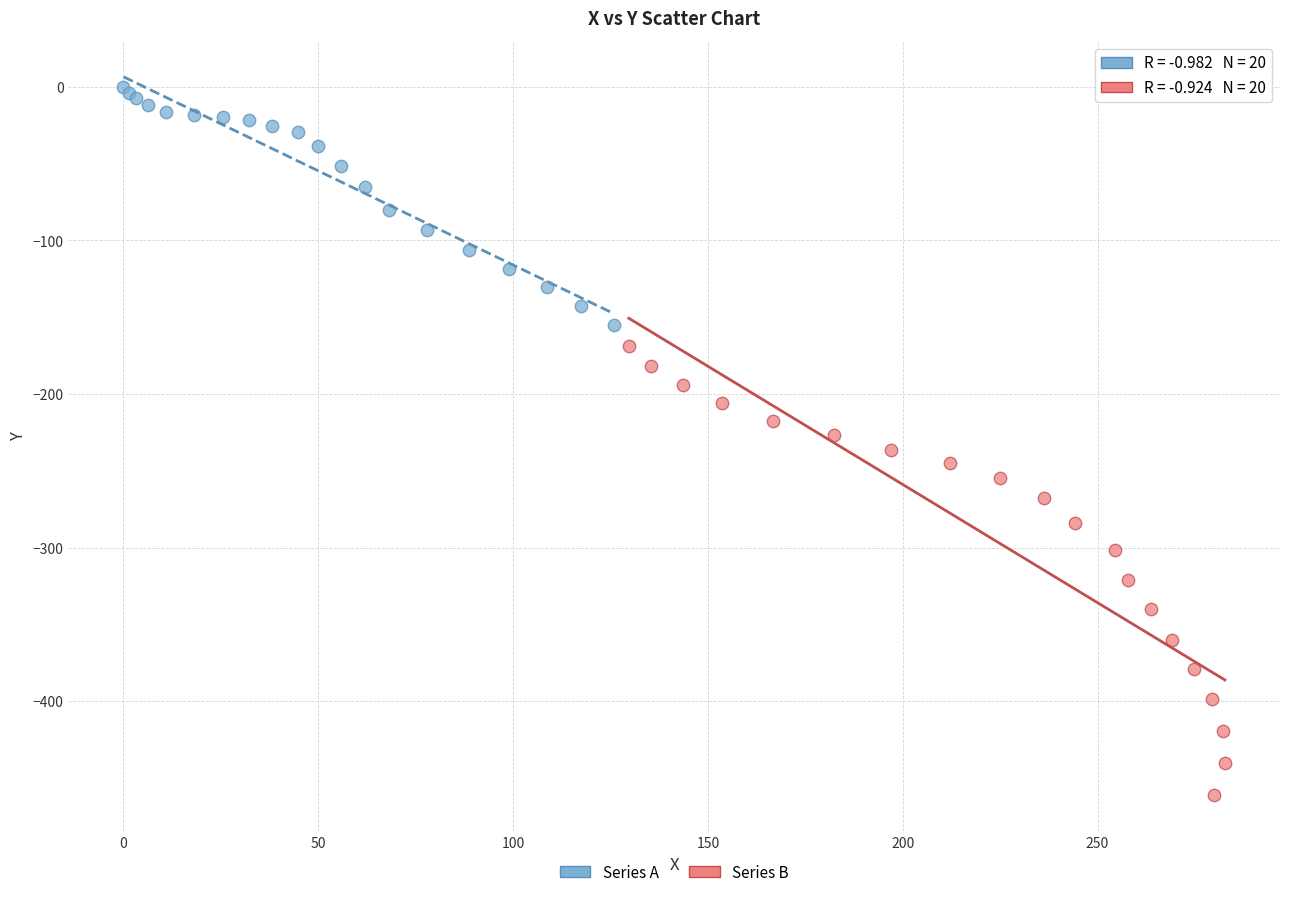

Which series contains the lowest Y value?

Series B